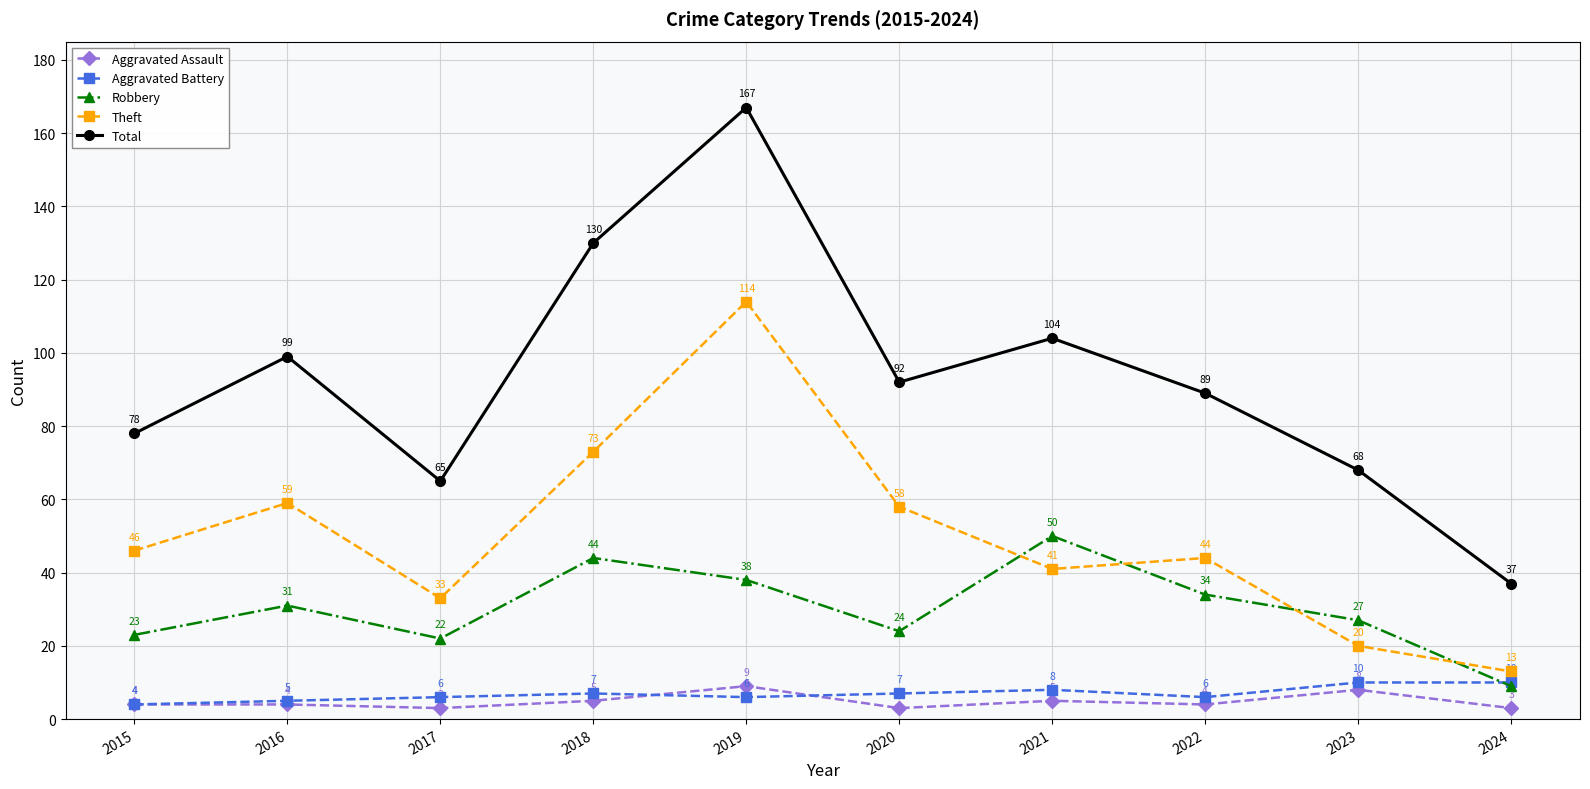

True or false: Aggravated Battery and Theft cross at least once.

False